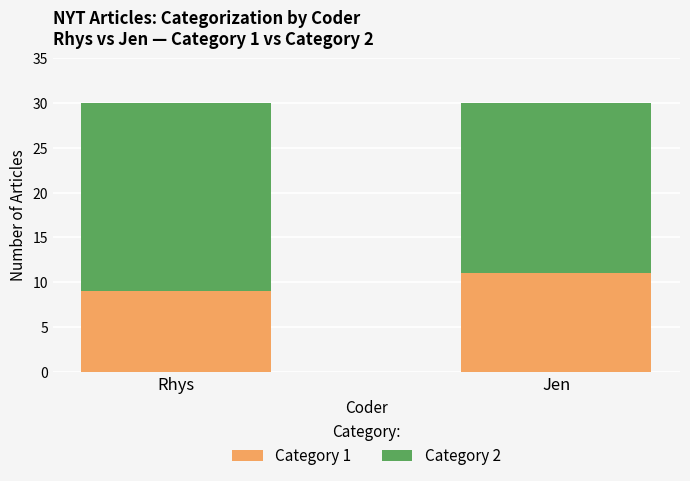

Rank the categories by Category 1 value from highest to lowest.

Jen, Rhys